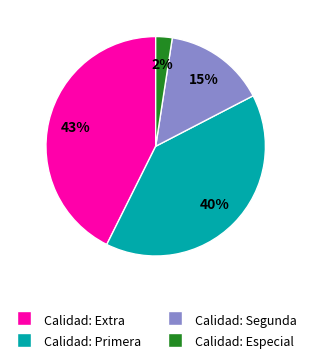

The Calidad: Segunda slice represents 24% of the pie. True or false?

False